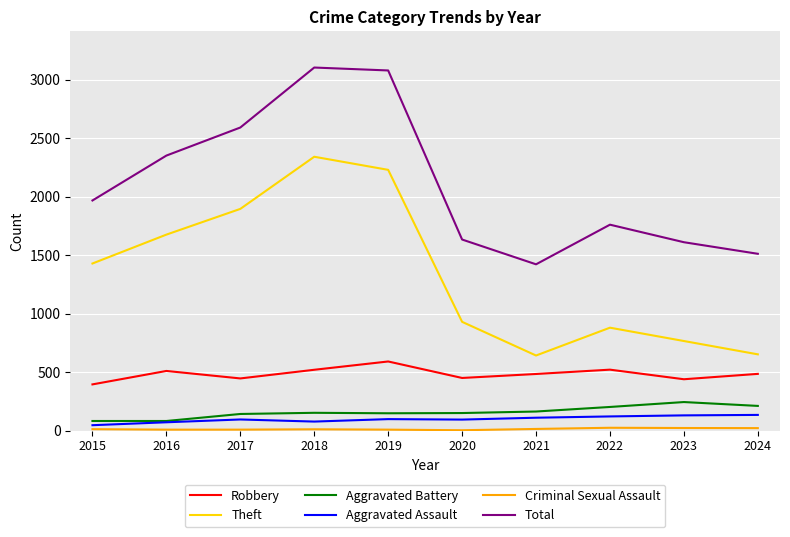

Which series has the largest total across all categories?

Total